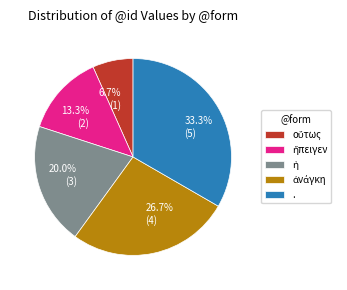

Is there any slice that represents more than half of the pie?

No